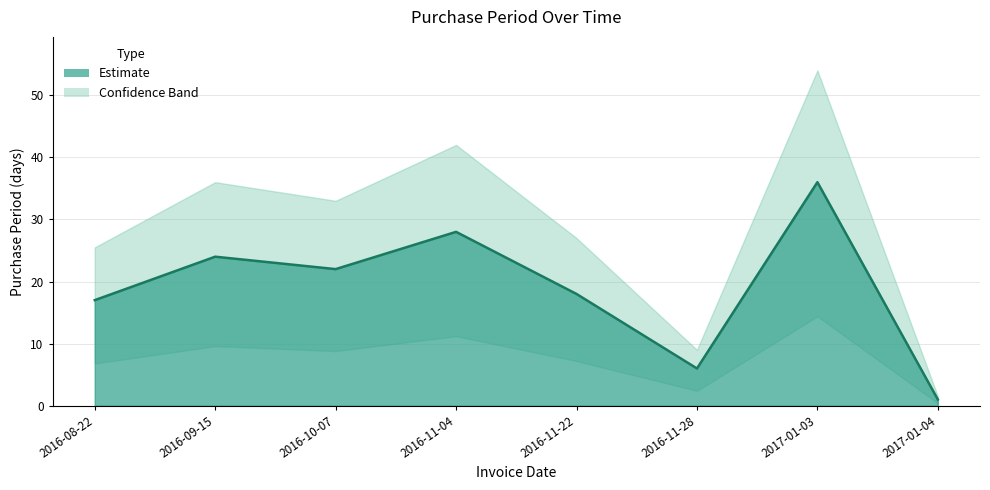

What is the sum of all values?

152